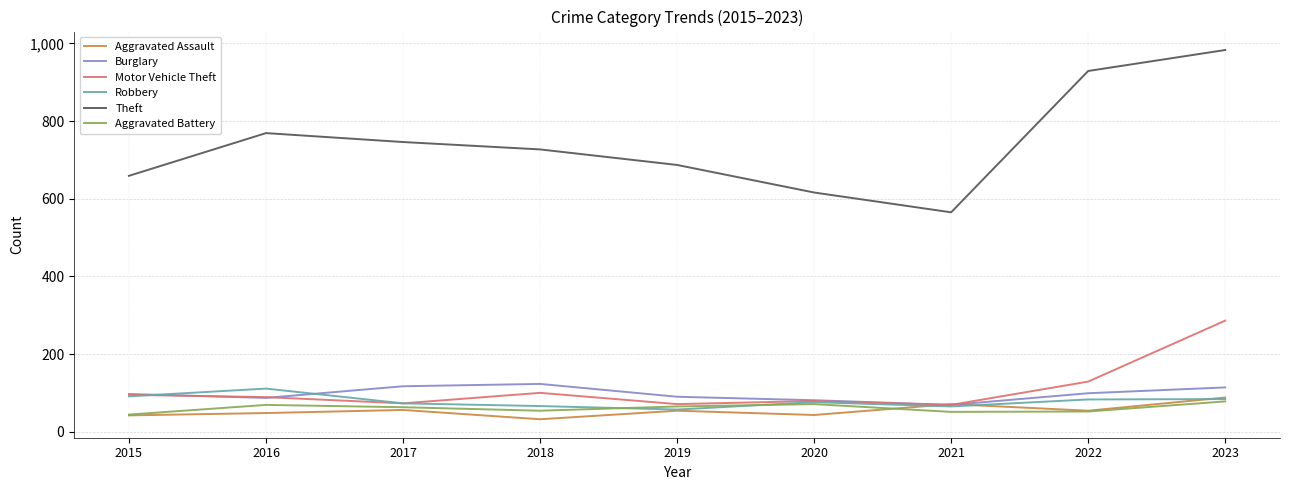

What is the difference between the highest and lowest values at 2023?

905